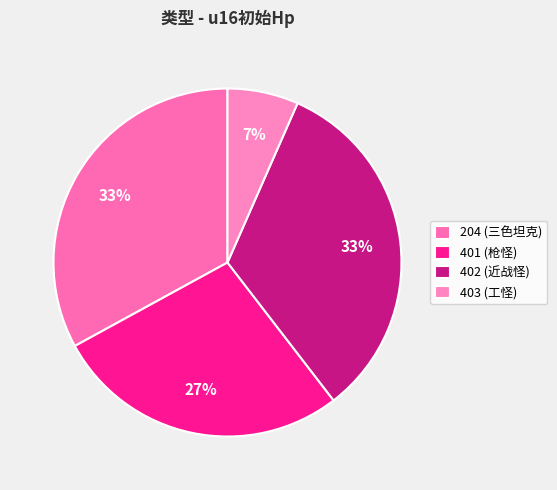

Does 204 represent more than half of the total?

No